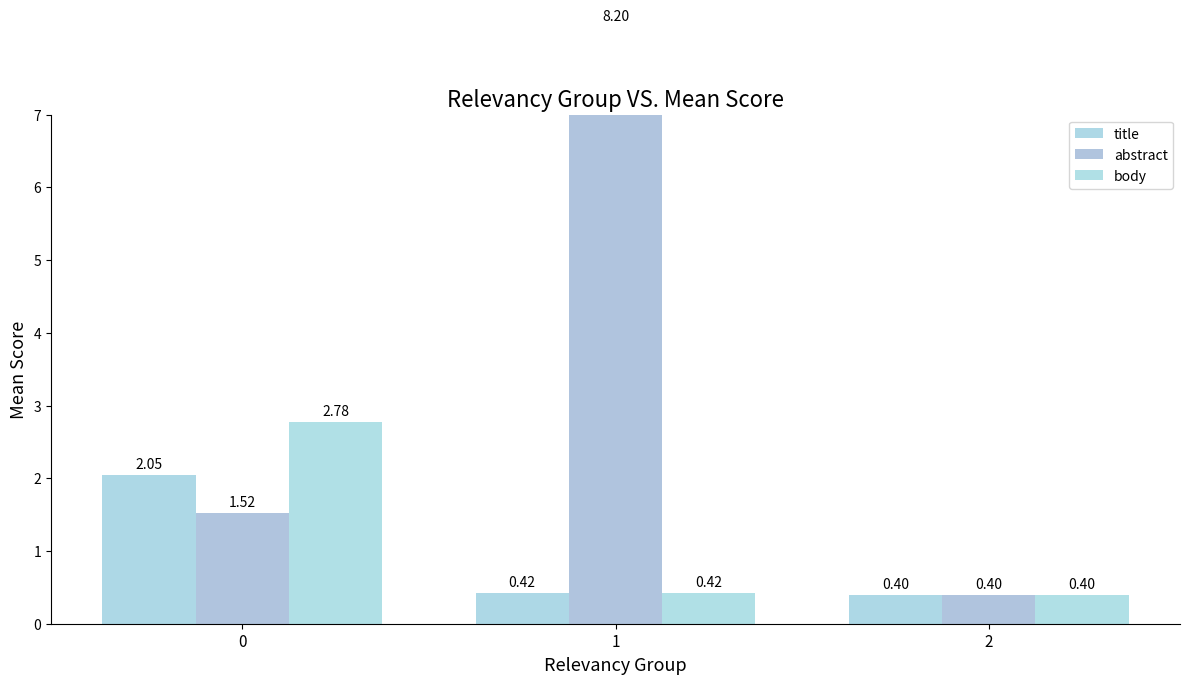

Reading left to right, list all the values displayed in this chart.

title: 0=2.0	1=0.4	2=0.4
abstract: 0=1.5	1=8.2	2=0.4
body: 0=2.8	1=0.4	2=0.4